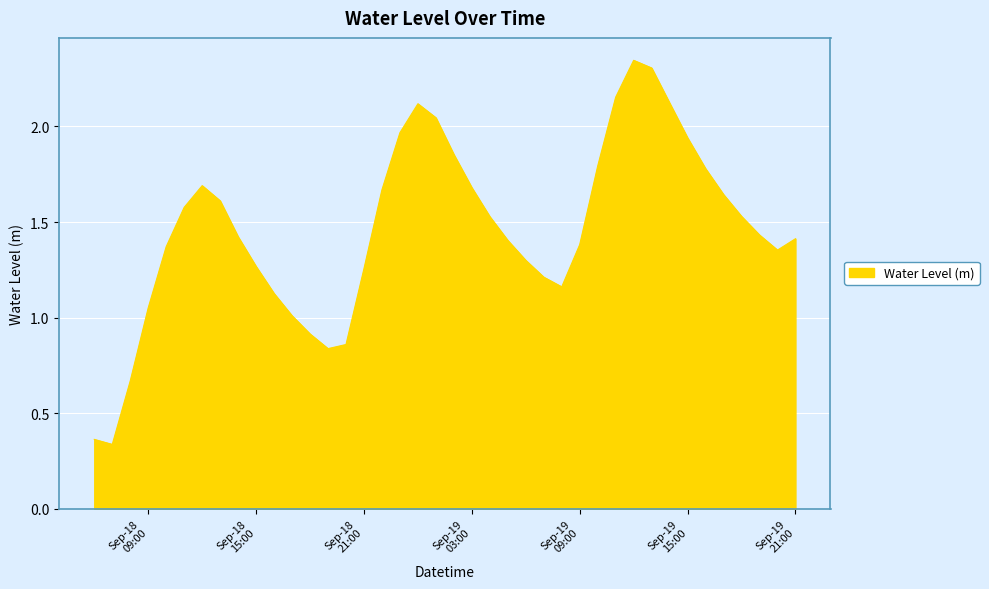

How many lines are shown in the chart?

1